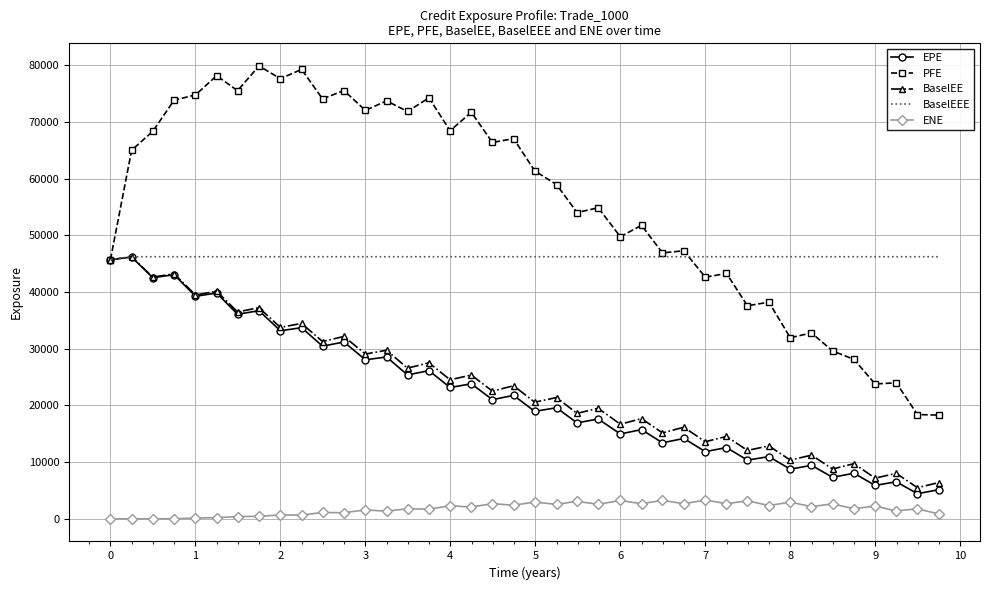

True or false: ENE and PFE cross at least once.

False